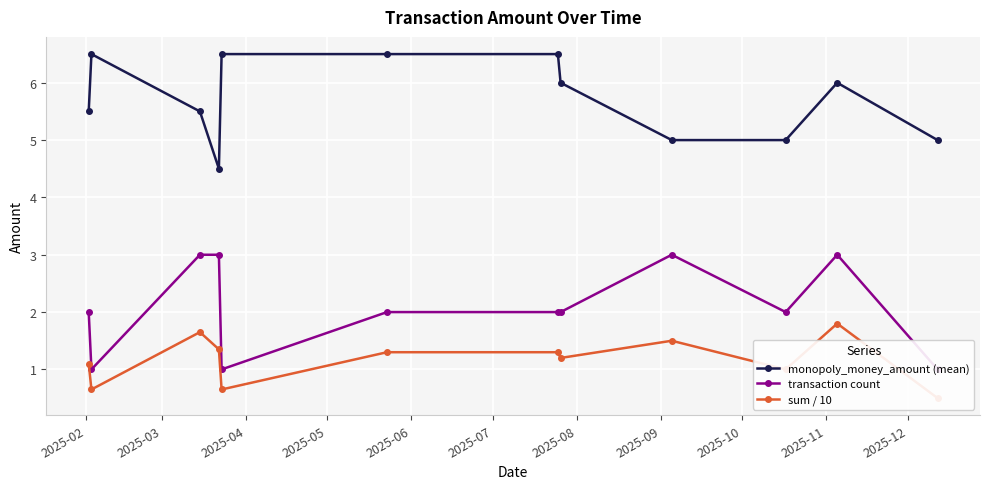

What is the highest value of the monopoly_money_amount (mean) series?

6.5